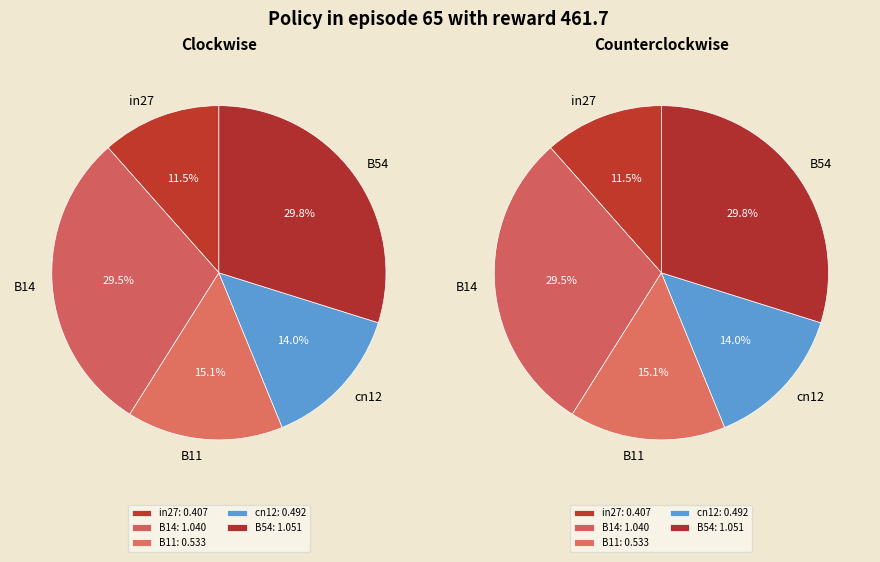

Which slice is the smallest?

in27